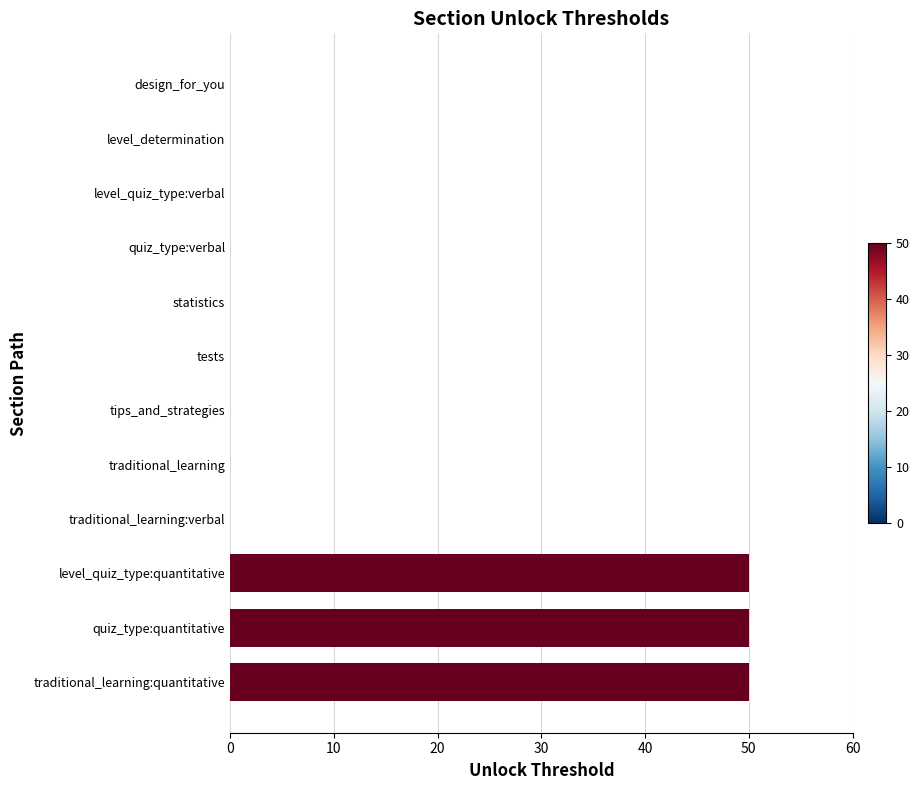

Reading top to bottom, what are all the values shown in this chart?

design_for_you=0	level_determination=0	level_quiz_type:verbal=0	quiz_type:verbal=0	statistics=0	tests=0	tips_and_strategies=0	traditional_learning=0	traditional_learning:verbal=0	level_quiz_type:quantitative=50	quiz_type:quantitative=50	traditional_learning:quantitative=50